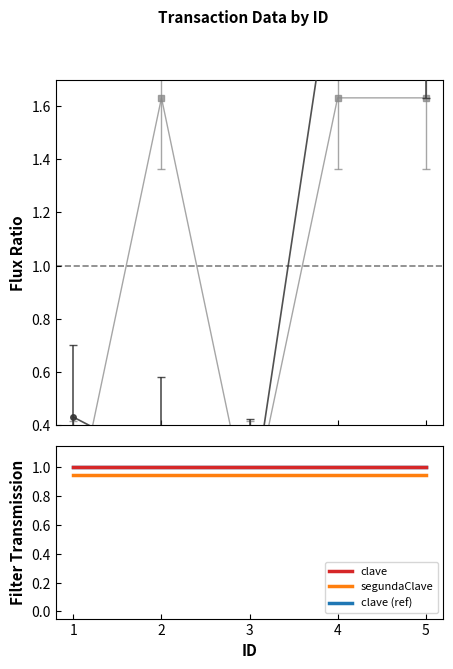

How many lines are shown in the chart?

2